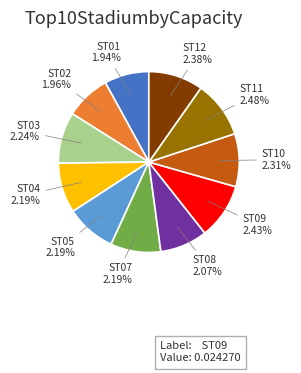

True or false: ST09 accounts for 1% of the total.

False